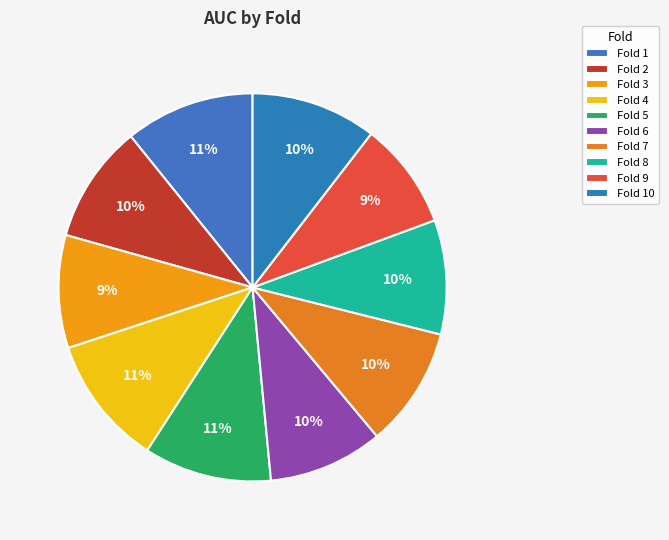

Which category has the biggest portion of the pie?

4